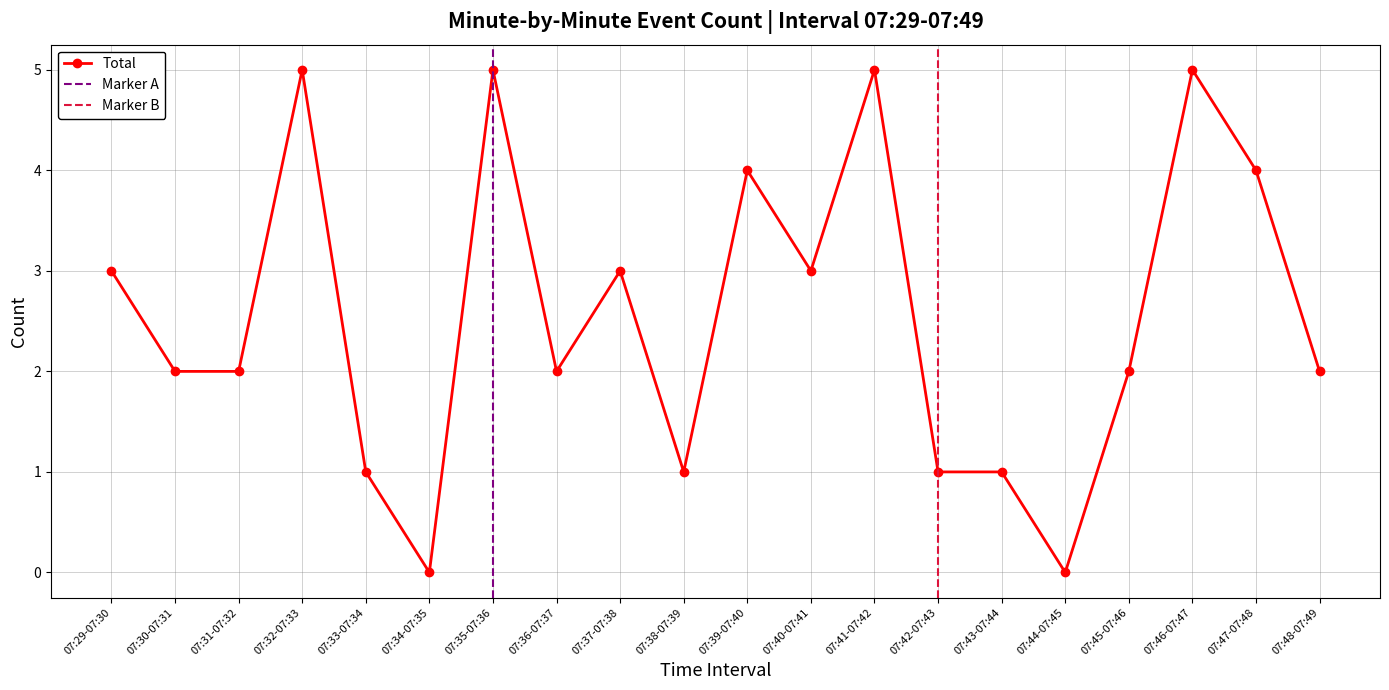

At which category does the chart reach its peak across all series?

07:32-07:33